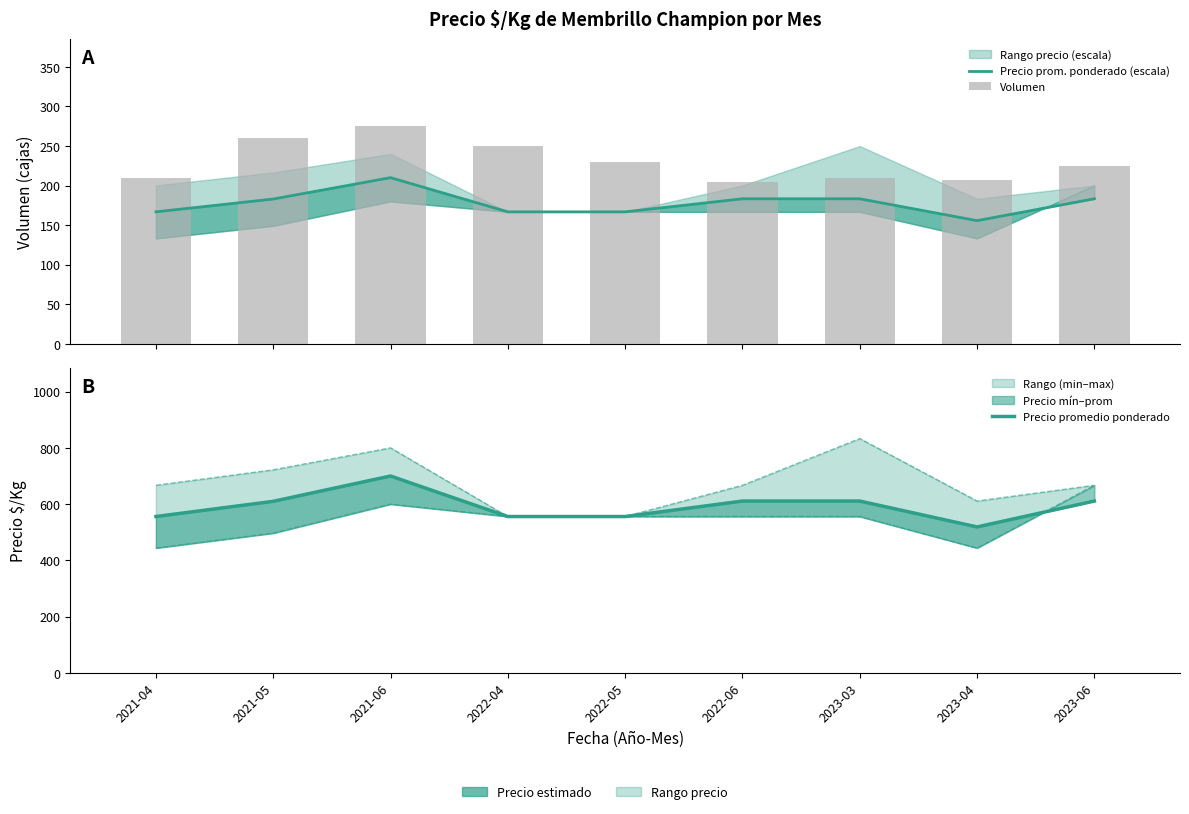

Is it true that Precio promedio ponderado equals 611.0 at 2023-03?

True